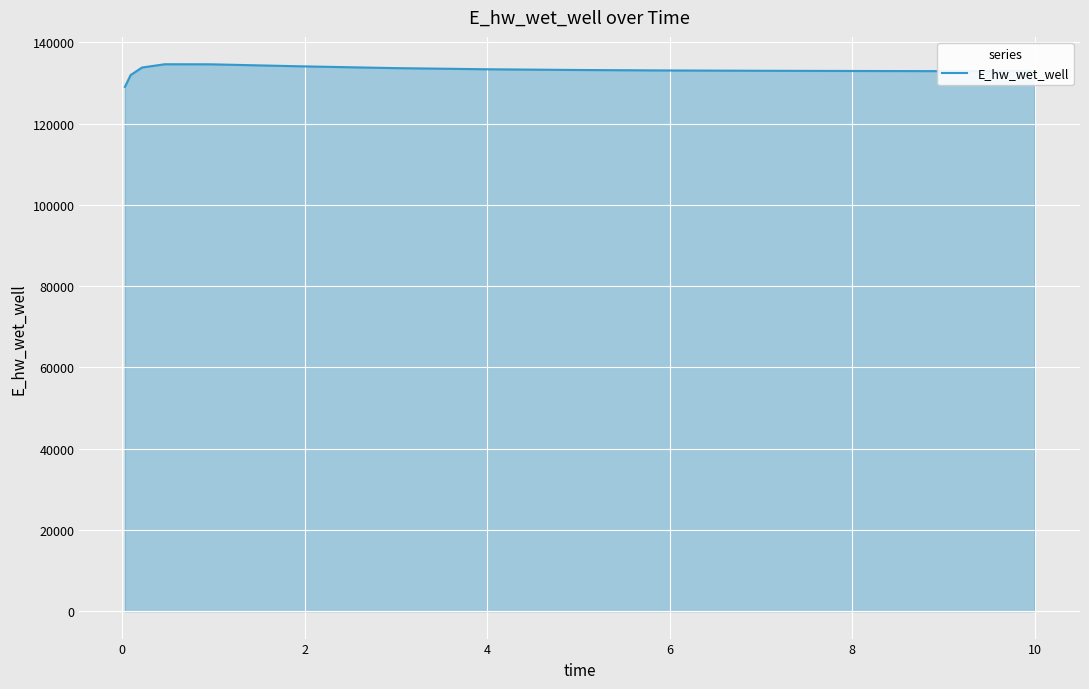

What is the smallest value displayed?

129077.0